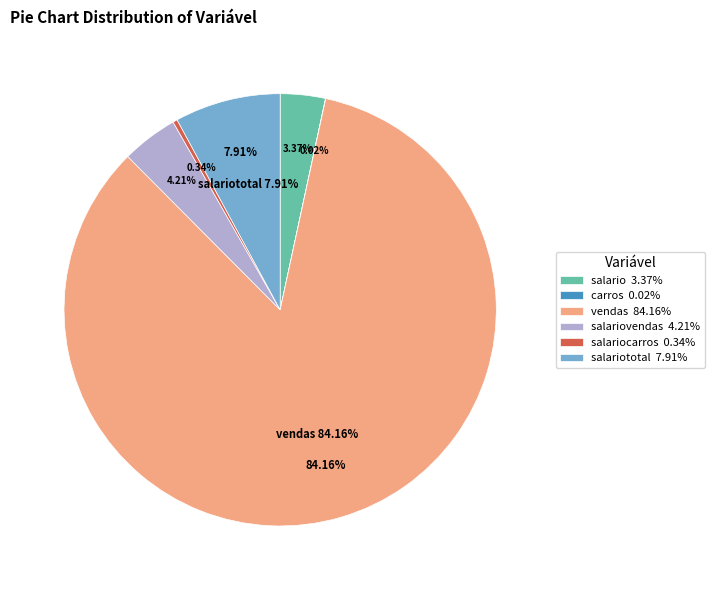

Rank the categories by value from lowest to highest.

carros, salariocarros, salario, salariovendas, salariototal, vendas